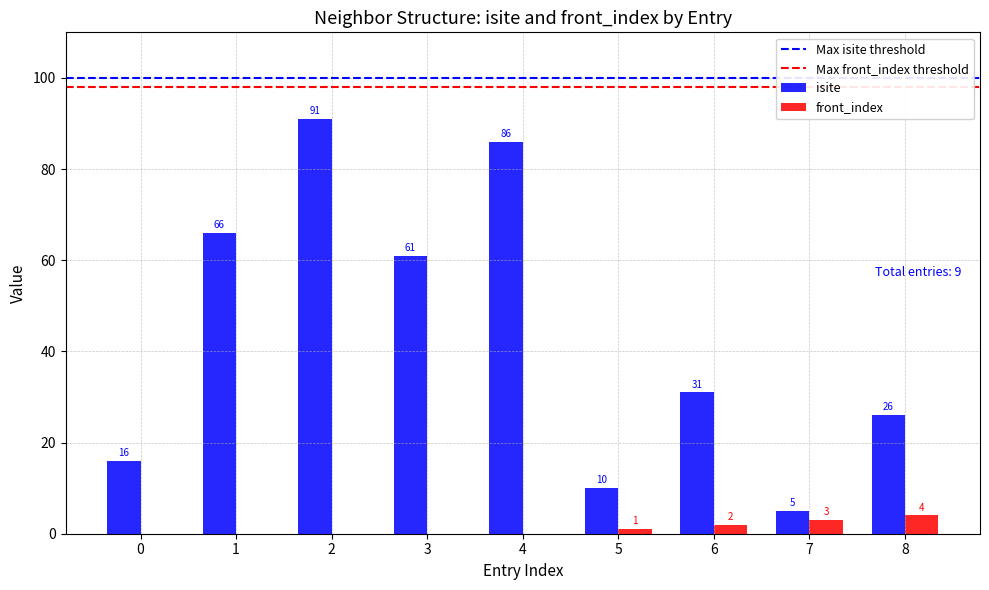

What is the total value across all series at 4?

86